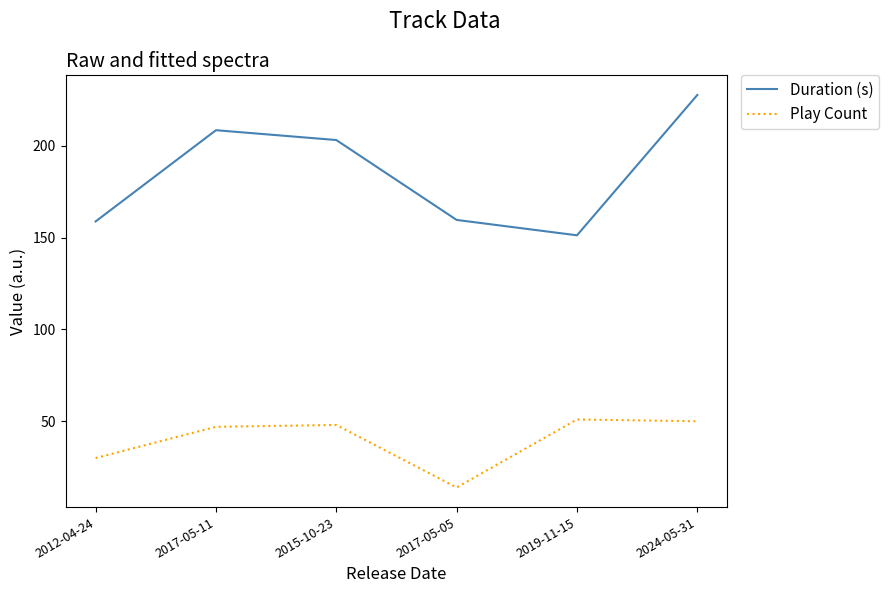

True or false: Play Count has a value of 51.0 at 2019-11-15.

True